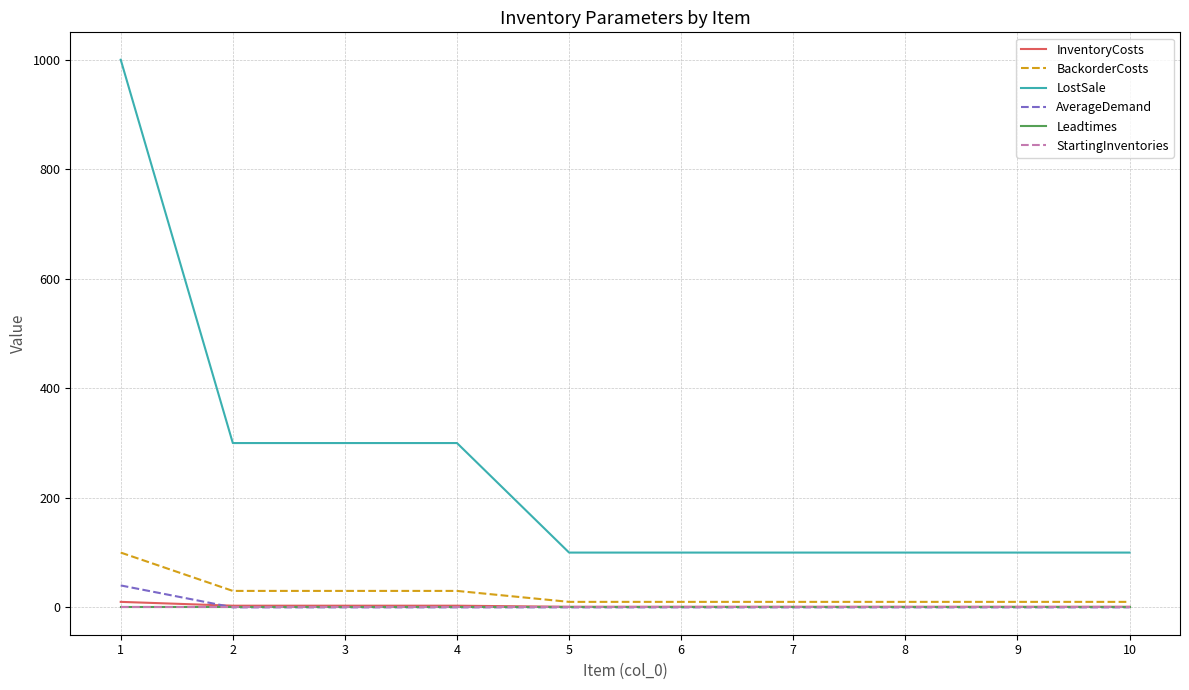

Between 4 and 6, which series saw the biggest shift?

LostSale